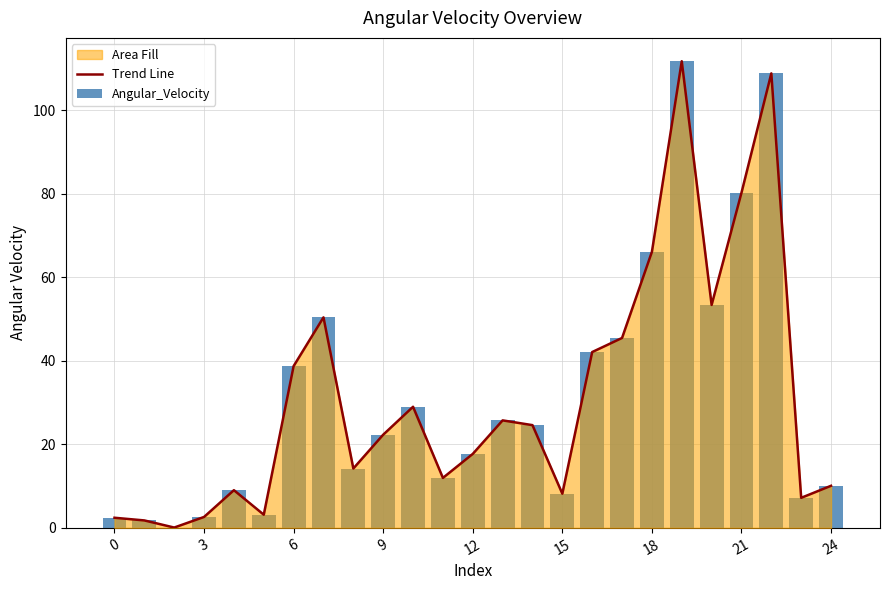

What is the sum of all Trend Line values?

787.0